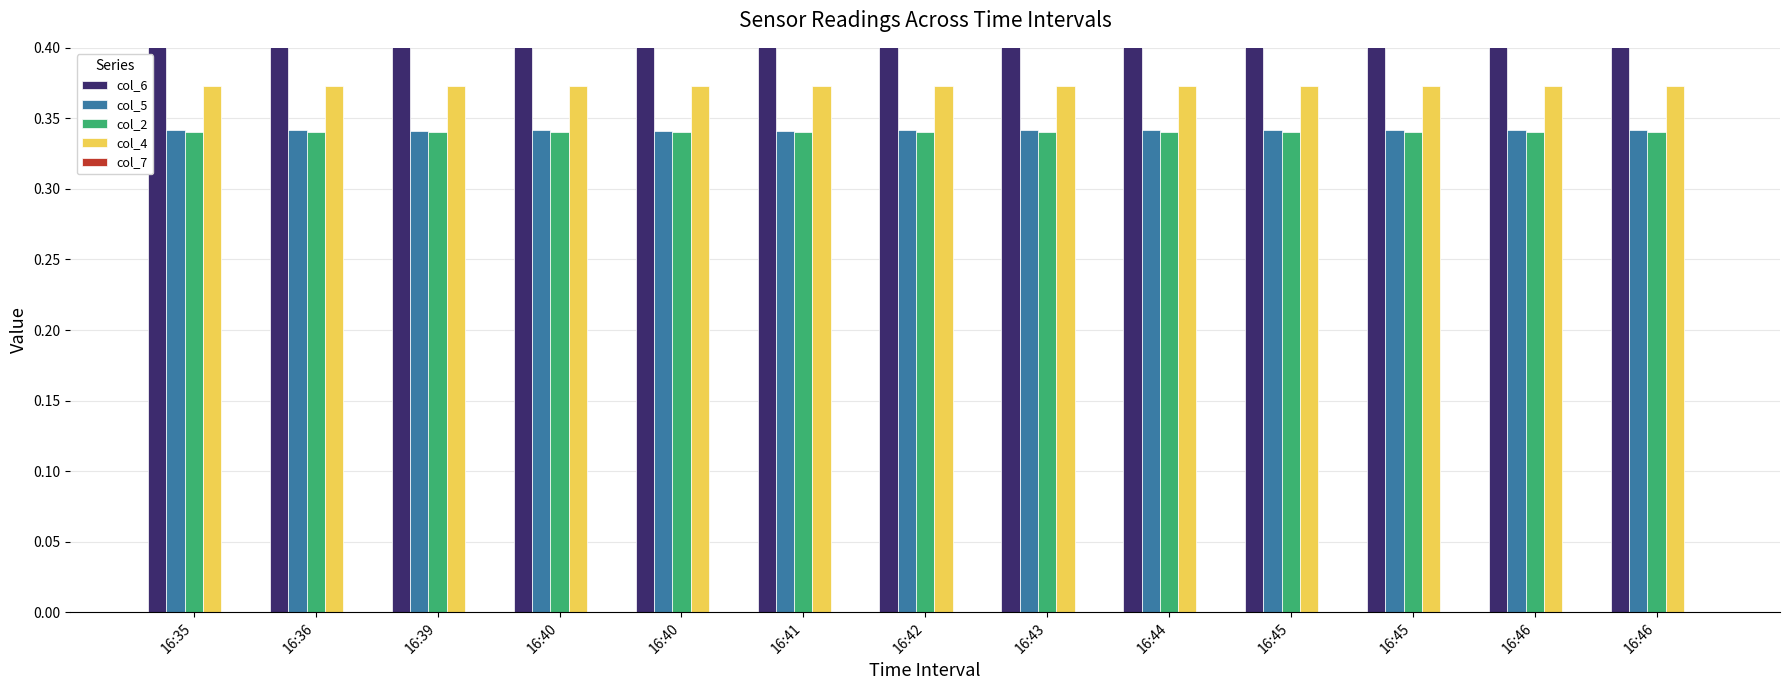

Reading left to right, what are all the values shown in this chart?

col_6: 0.5	0.6	0.6	0.6	0.6	0.4	0.5	0.6	0.5	0.5	0.5	0.6	0.6
col_5: 0.3	0.3	0.3	0.3	0.3	0.3	0.3	0.3	0.3	0.3	0.3	0.3	0.3
col_2: 0.3	0.3	0.3	0.3	0.3	0.3	0.3	0.3	0.3	0.3	0.3	0.3	0.3
col_4: 0.4	0.4	0.4	0.4	0.4	0.4	0.4	0.4	0.4	0.4	0.4	0.4	0.4
col_7: 0.0	0.0	0.0	0.0	0.0	0.0	0.0	0.0	0.0	0.0	0.0	0.0	0.0